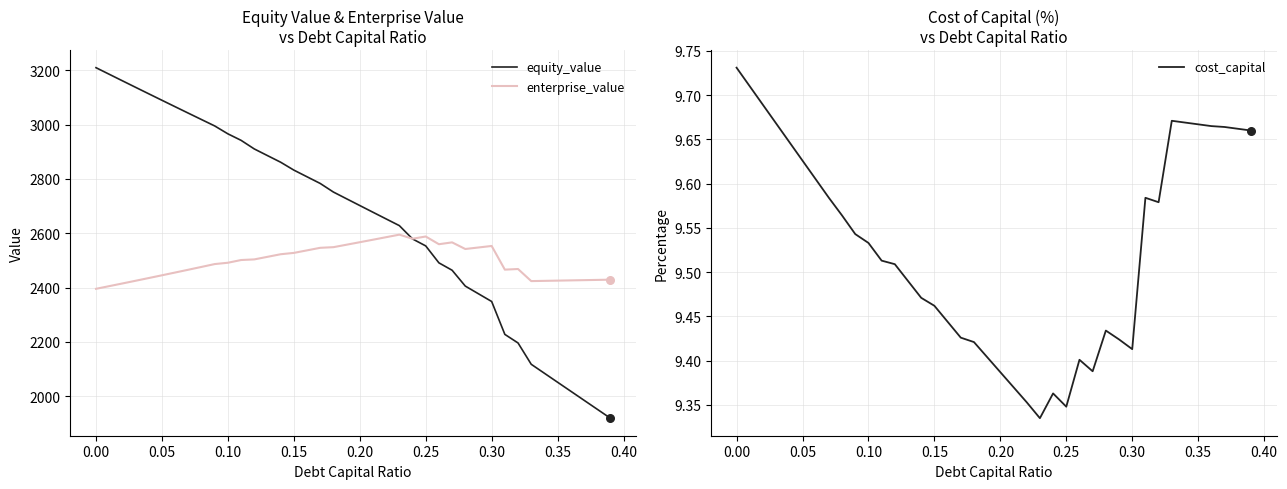

Which series reaches the maximum Y coordinate?

equity_value